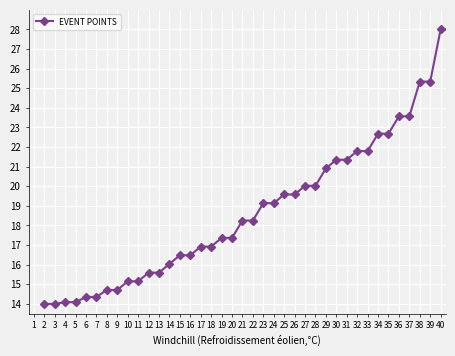

What is the sum of all values?

753.8